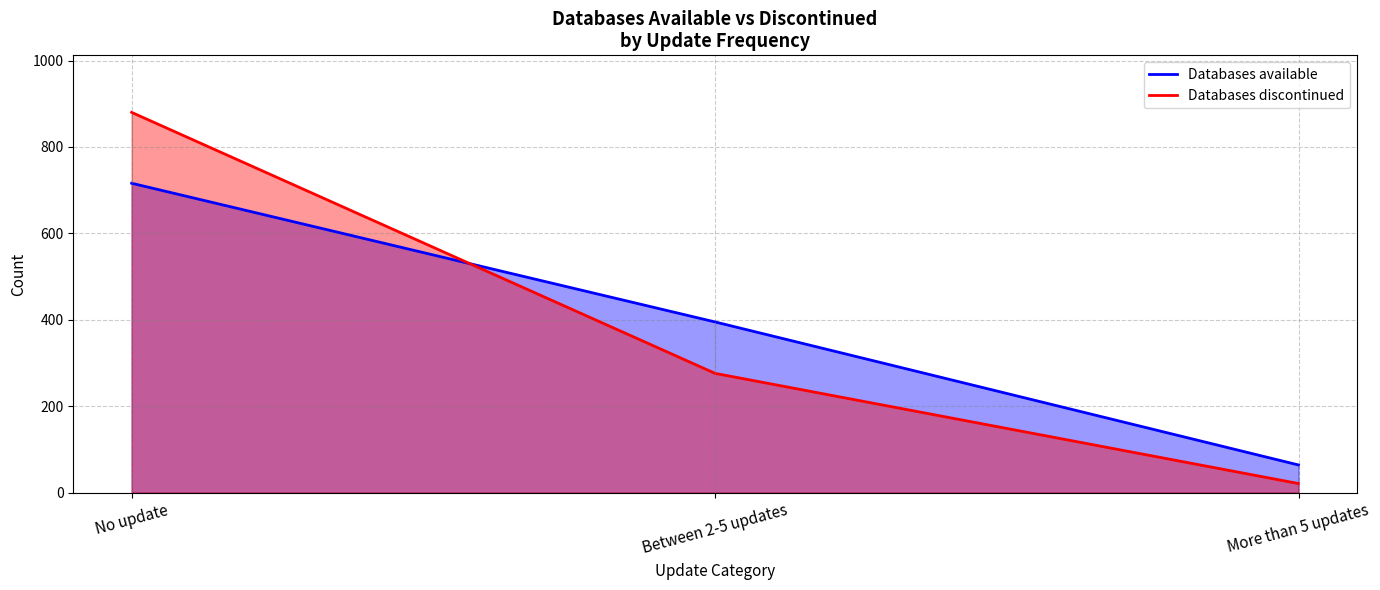

What is the value of the Databases discontinued point at the 3rd from the left?

21